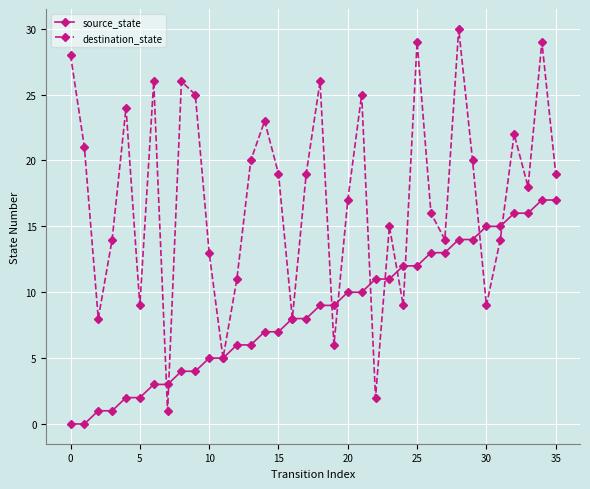

In destination_state, how many points are higher than both neighbors (excluding endpoints)?

11